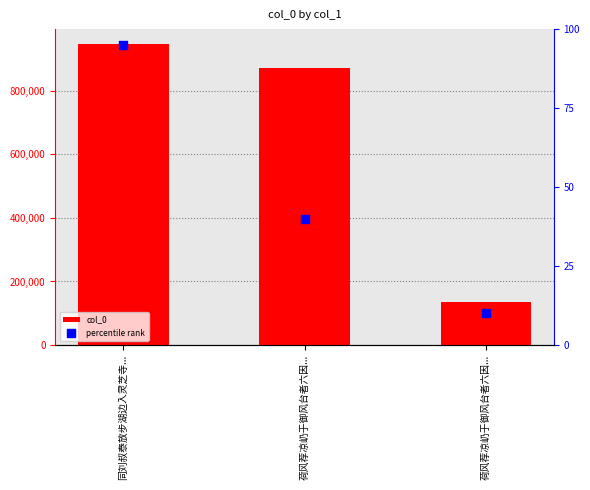

At how many categories does at least one series exceed 214590?

2